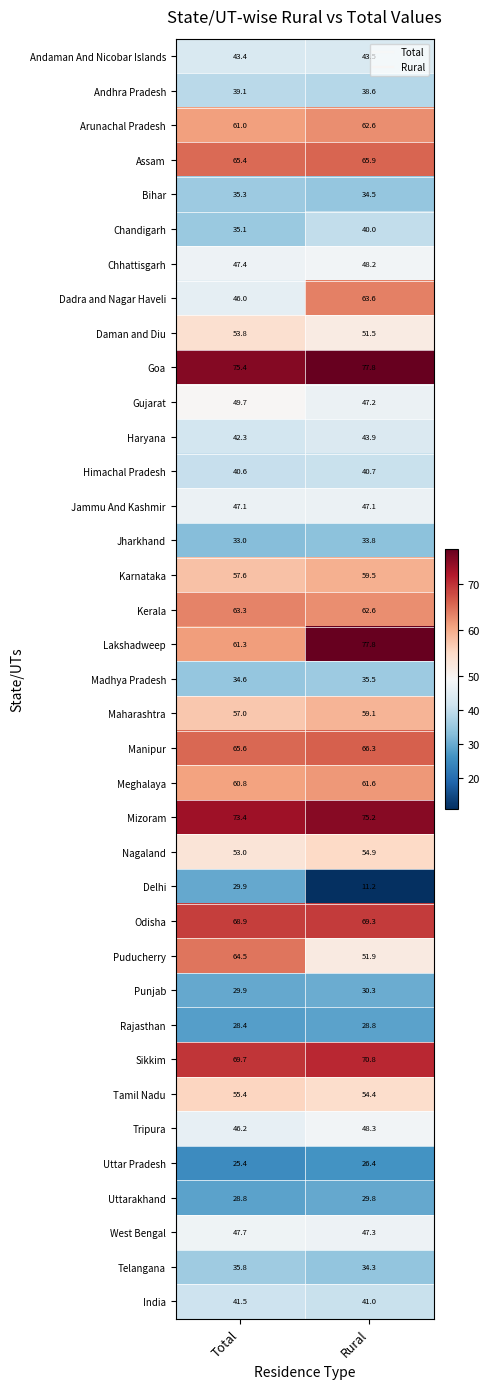

True or false: Nagaland has a value of 54.9 at Rural.

True